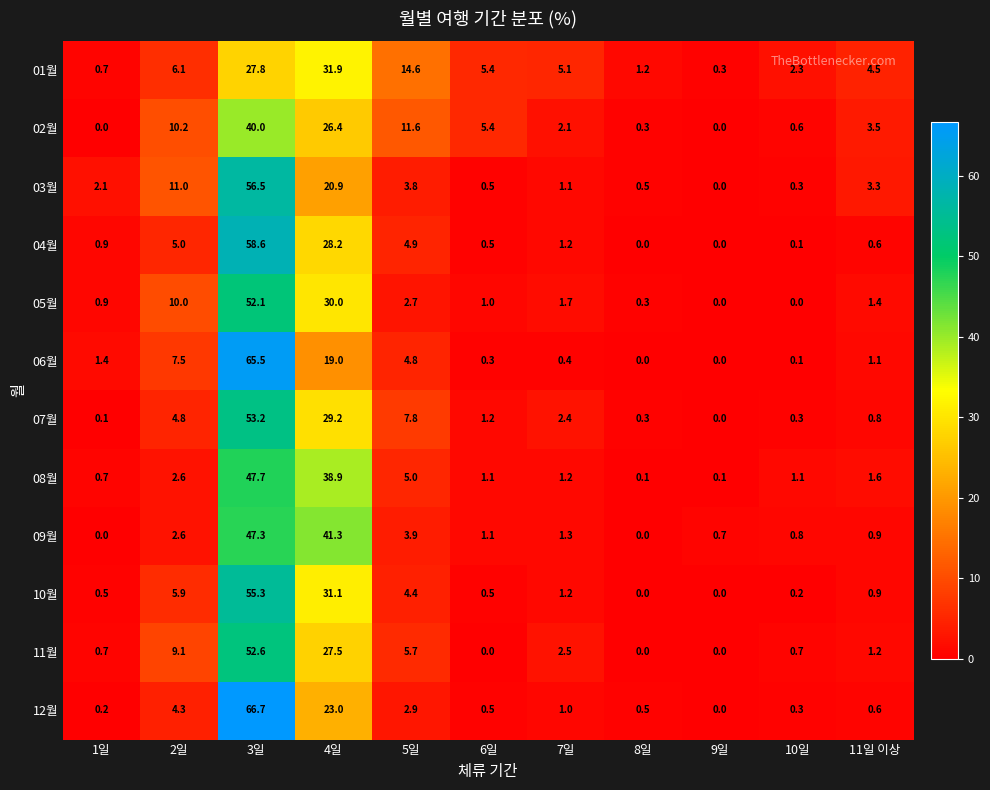

List the series in order of their peak value, lowest first.

01월, 02월, 09월, 08월, 05월, 11월, 07월, 10월, 03월, 04월, 06월, 12월